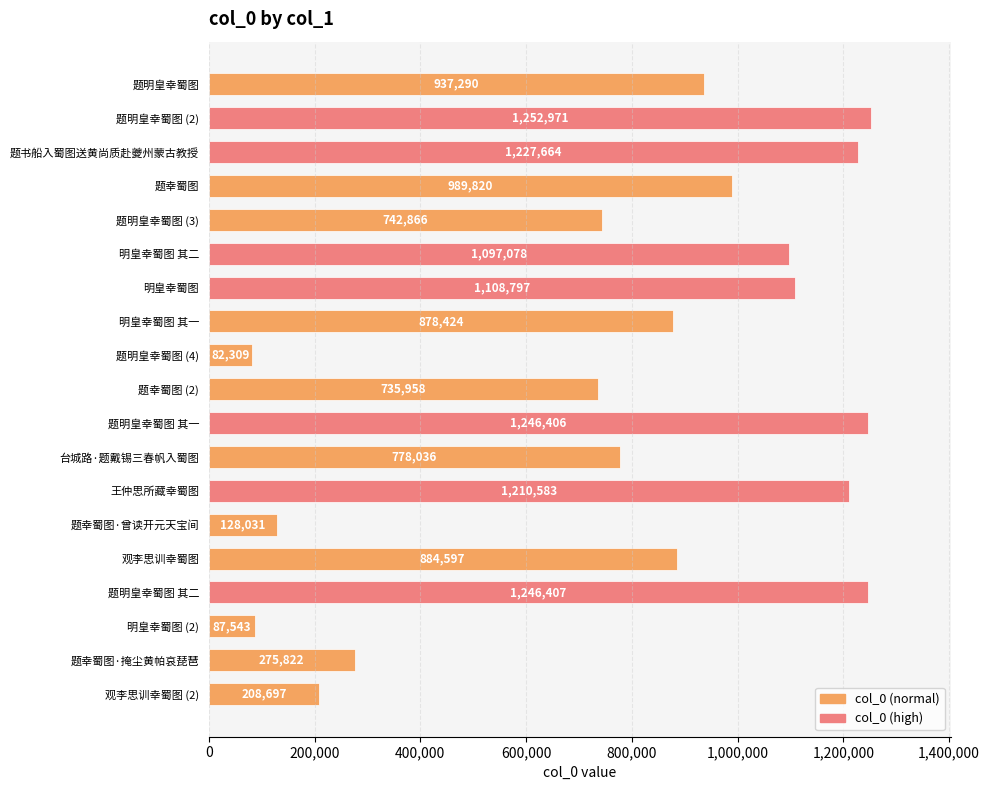

List the labels in order of value, largest first.

题明皇幸蜀图 (2), 题明皇幸蜀图 其二, 题明皇幸蜀图 其一, 题书船入蜀图送黄尚质赴夔州蒙古教授, 王仲思所藏幸蜀图, 明皇幸蜀图, 明皇幸蜀图 其二, 题幸蜀图, 题明皇幸蜀图, 观李思训幸蜀图, 明皇幸蜀图 其一, 台城路·题戴锡三春帆入蜀图, 题明皇幸蜀图 (3), 题幸蜀图 (2), 题幸蜀图·掩尘黄帕哀琵琶, 观李思训幸蜀图 (2), 题幸蜀图·曾读开元天宝间, 明皇幸蜀图 (2), 题明皇幸蜀图 (4)